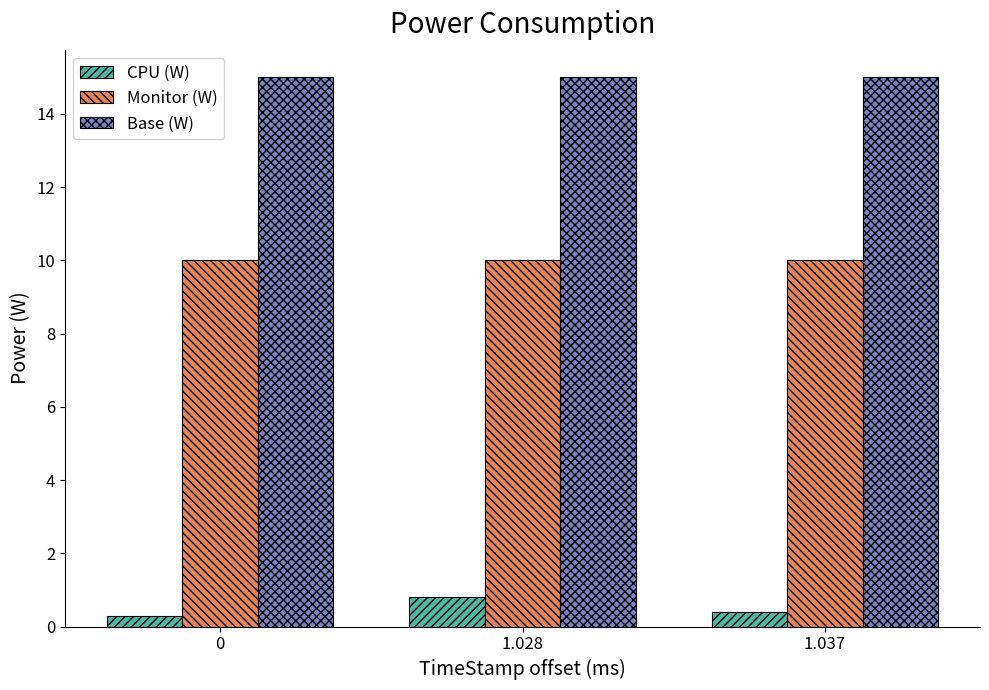

Which series has the largest total across all categories?

Base (W)